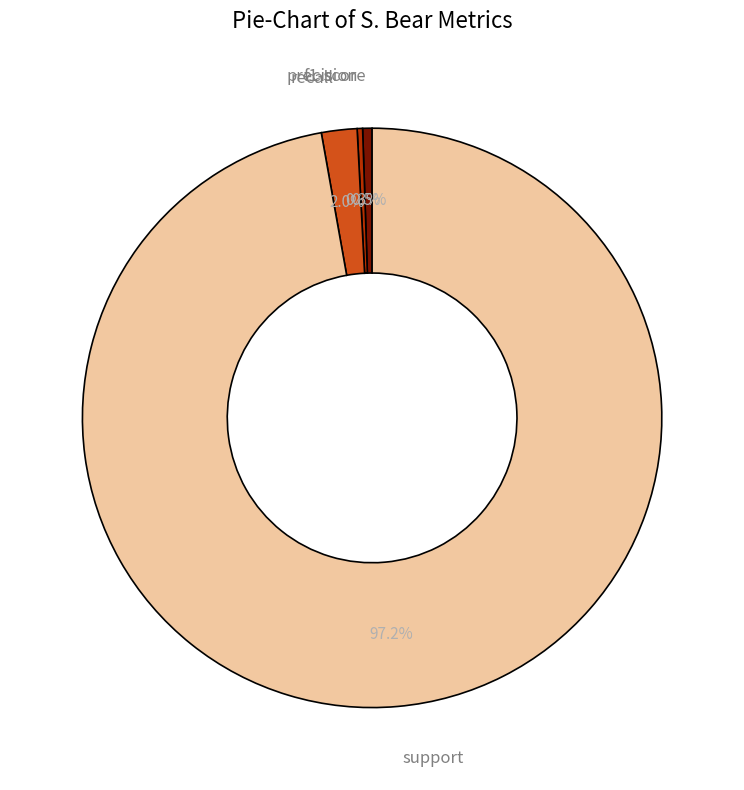

Is there a majority slice in this chart?

Yes